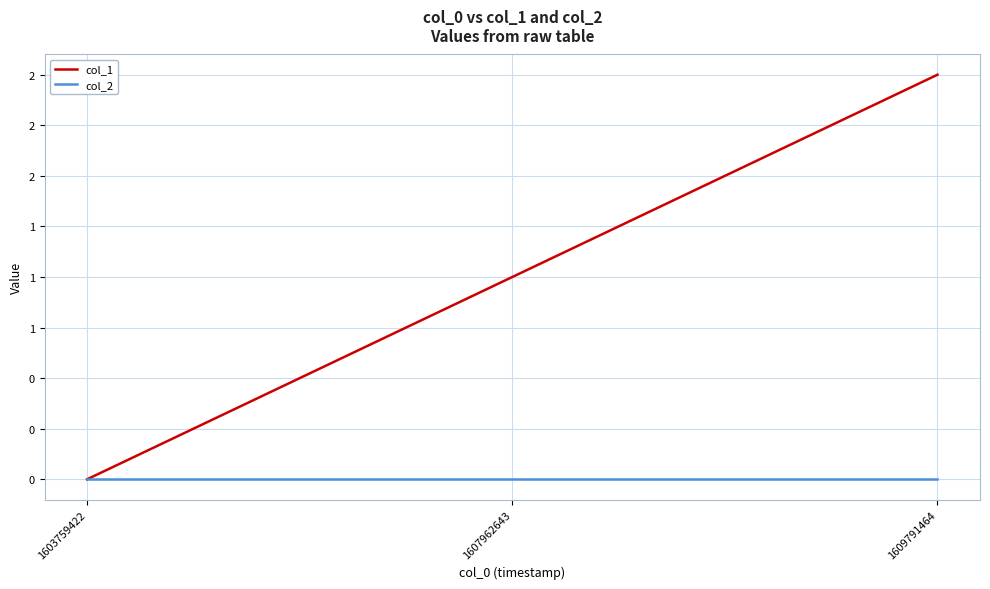

Is this an area chart (filled region under the line)?

No